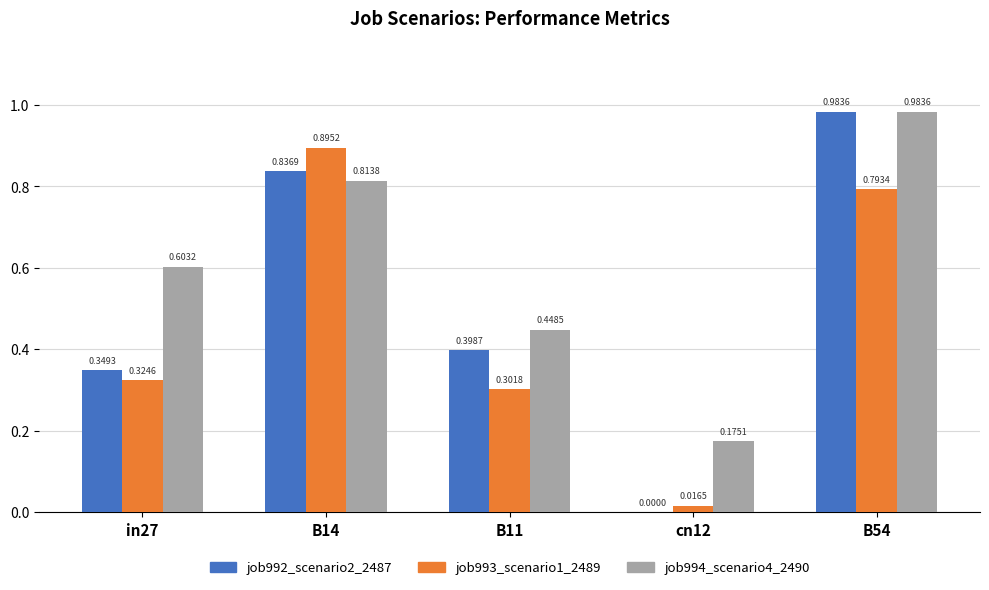

How many groups of bars are there?

5